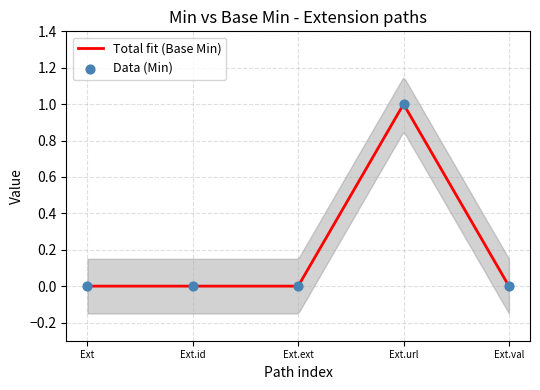

Which series contains the lowest Y value?

Total fit (Base Min)